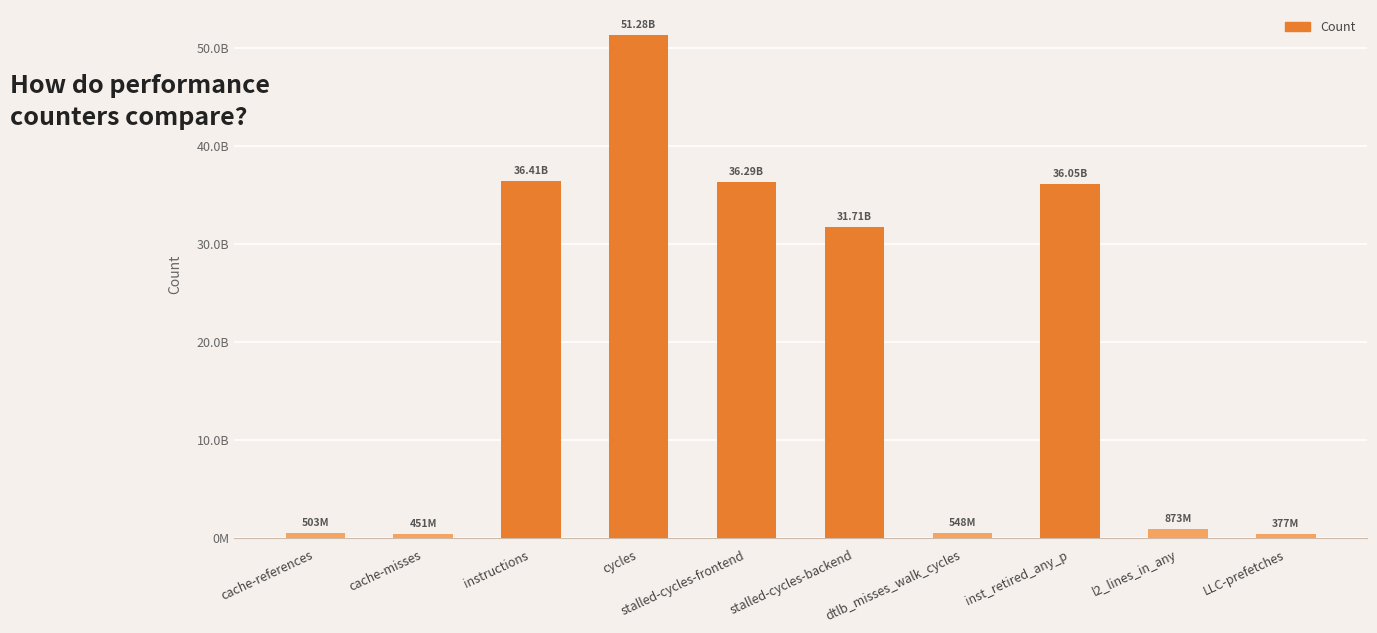

What is the maximum value shown in the chart?

51276430406